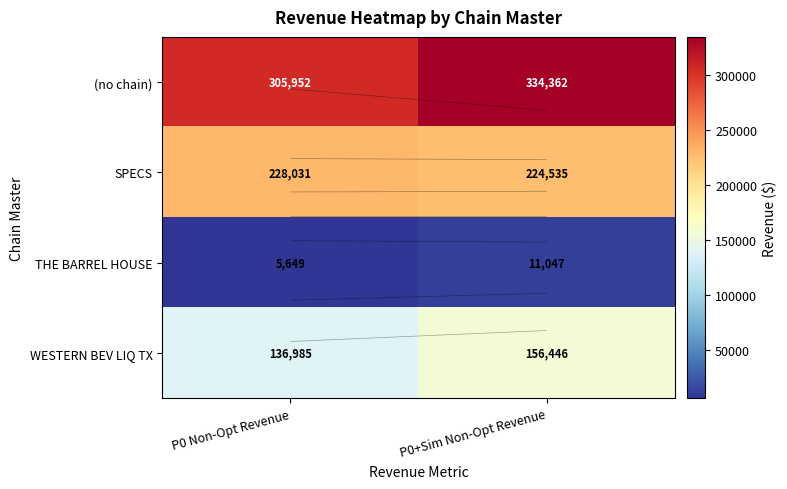

What is the sum of all SPECS values?

452566